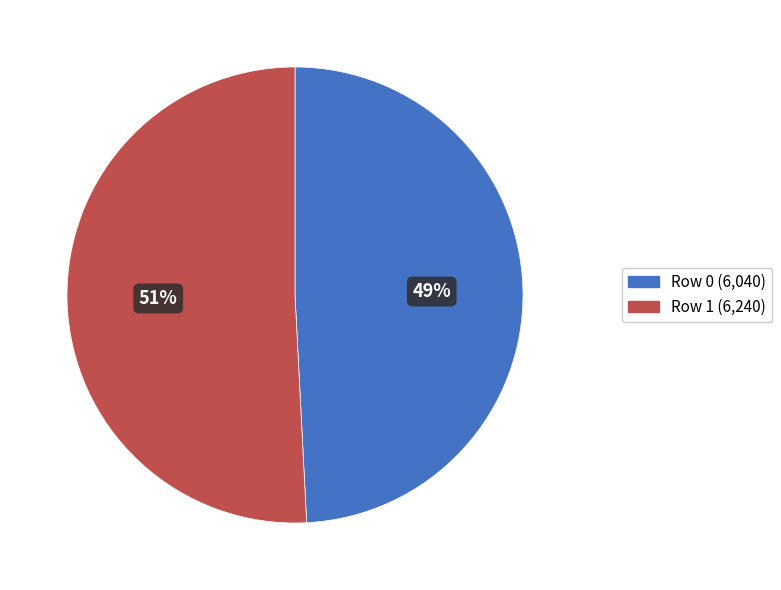

Which slice represents more than half of the pie?

Row 1 (6,240)